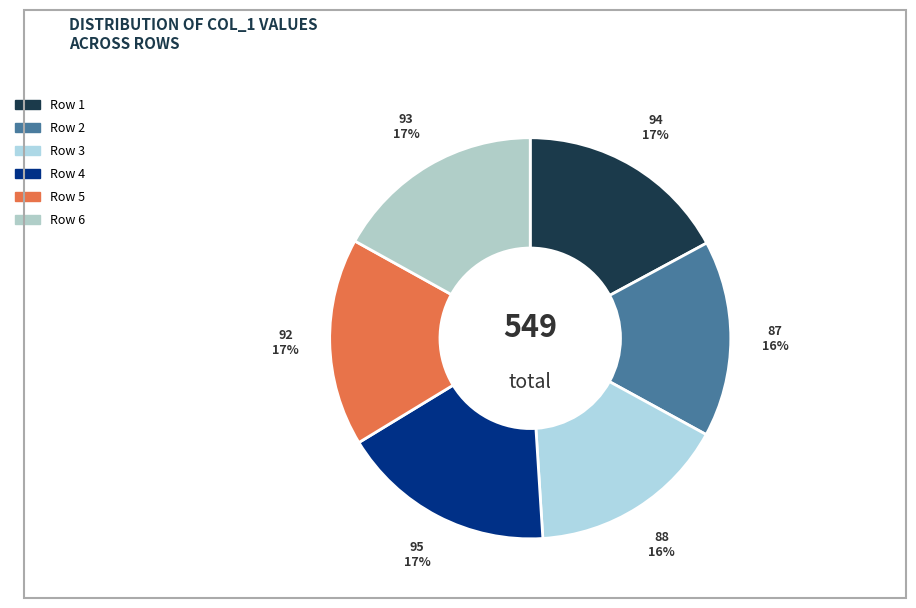

True or false: Row 5 accounts for 11% of the total.

False